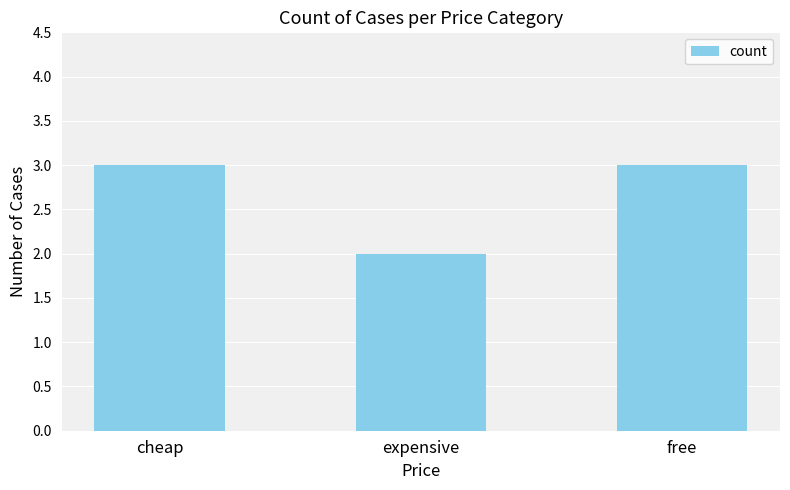

What is the difference between the second highest and minimum values?

1